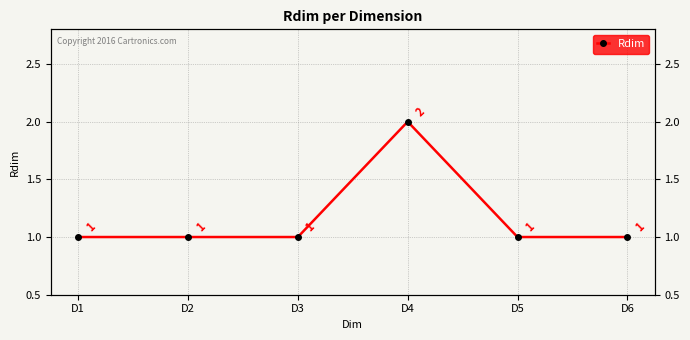

What is the average value?

1